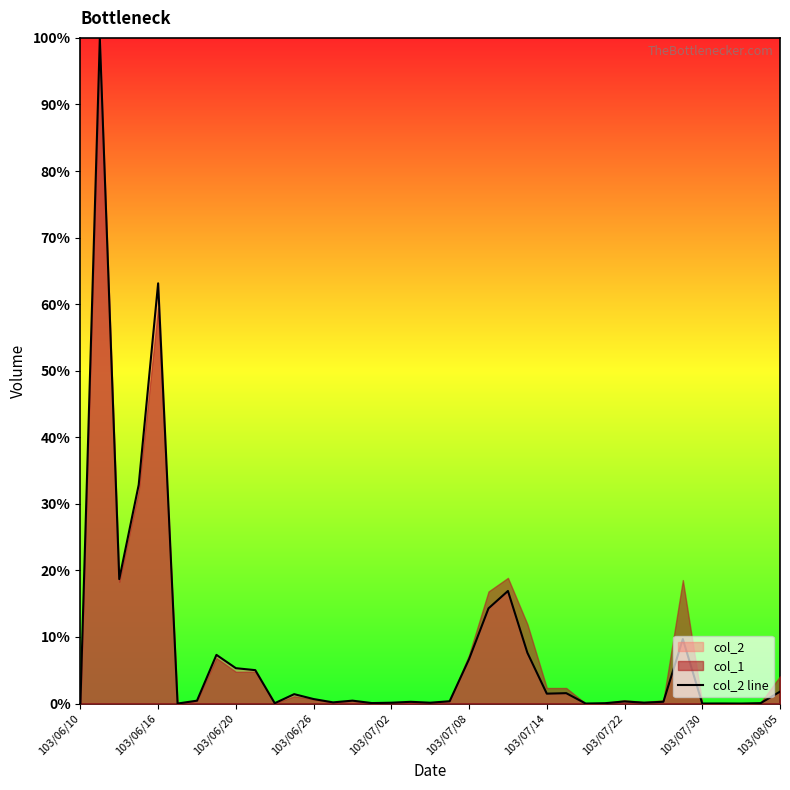

What is the highest value of the col_2 line series?

100.0